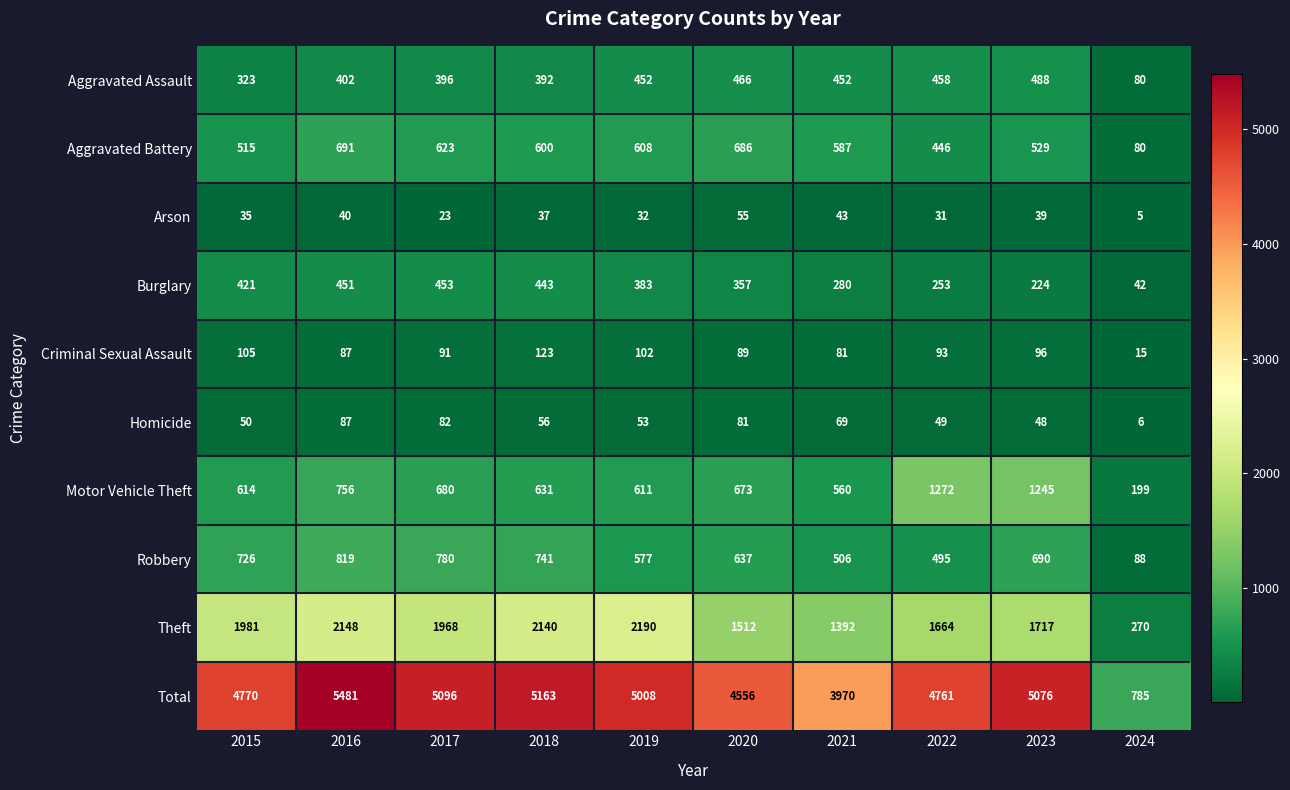

At which category is the sum across all series the highest?

2016